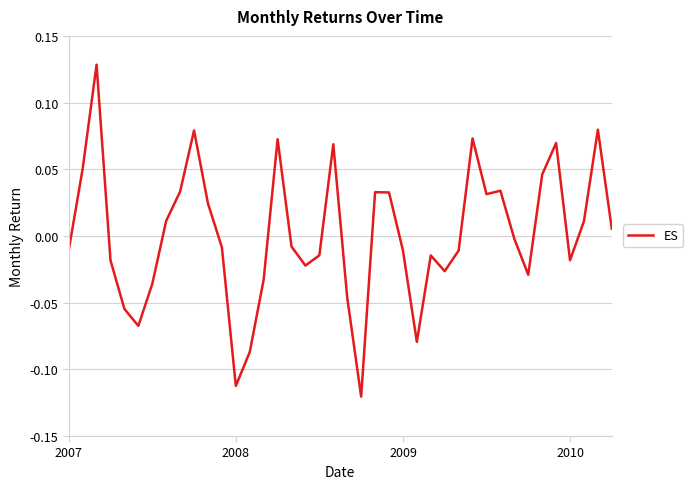

At which category does the chart reach its minimum across all series?

21